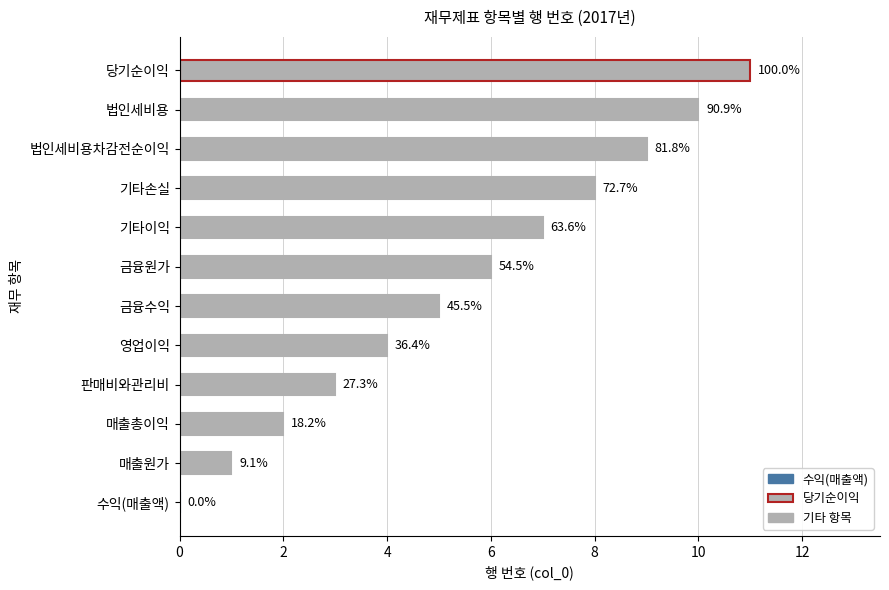

How many positive values are there?

11